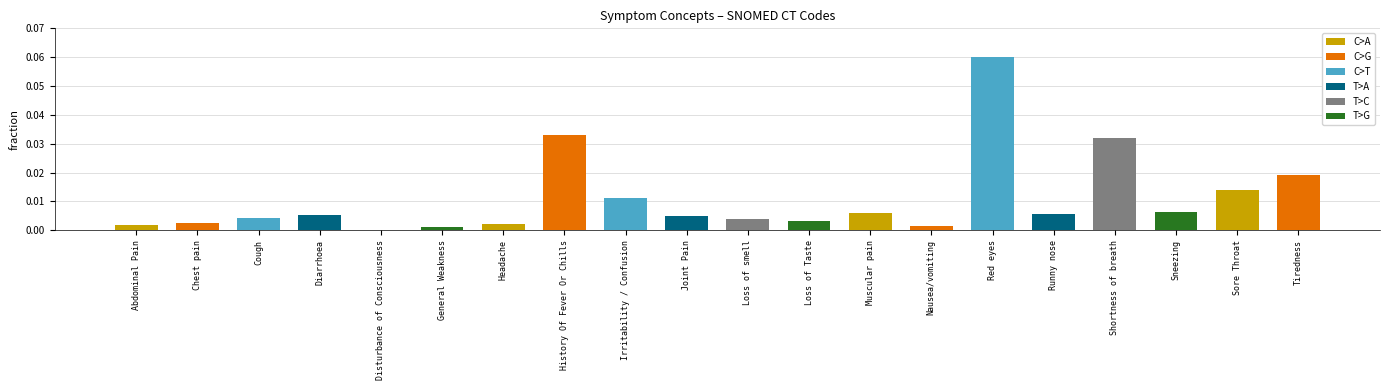

Where is the data nearest to the value 0?

Disturbance of Consciousness